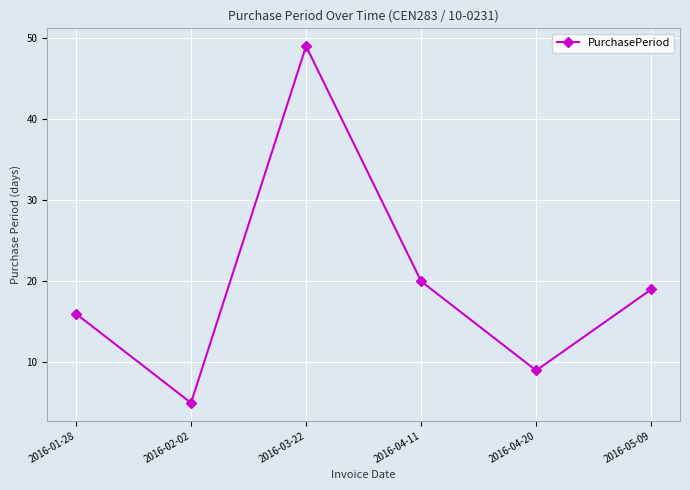

Which label corresponds to the largest value in the chart?

2016-03-22